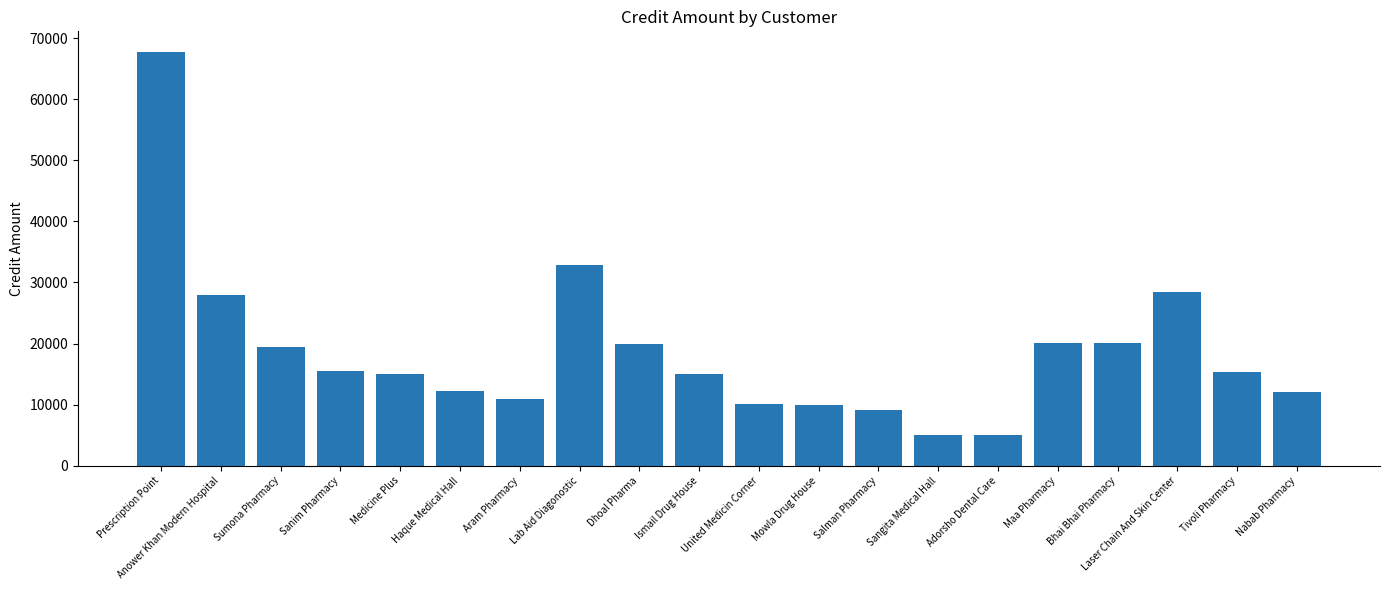

What is the average value?

18586.8